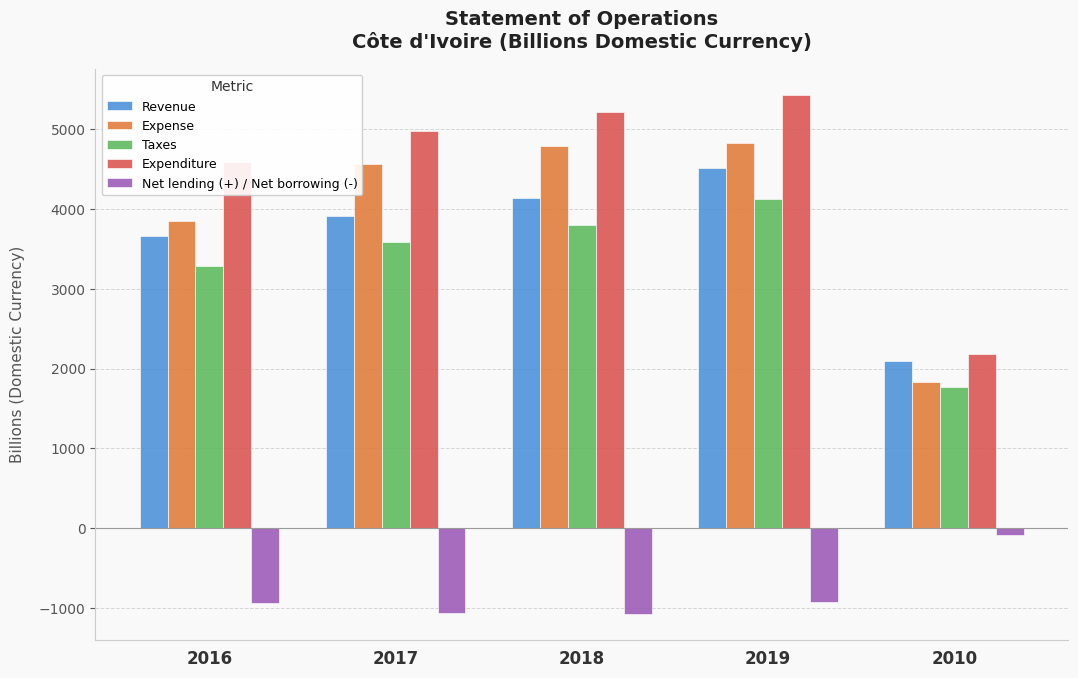

Is the value of Revenue at 2017 greater than the value of Expenditure at 2017?

No